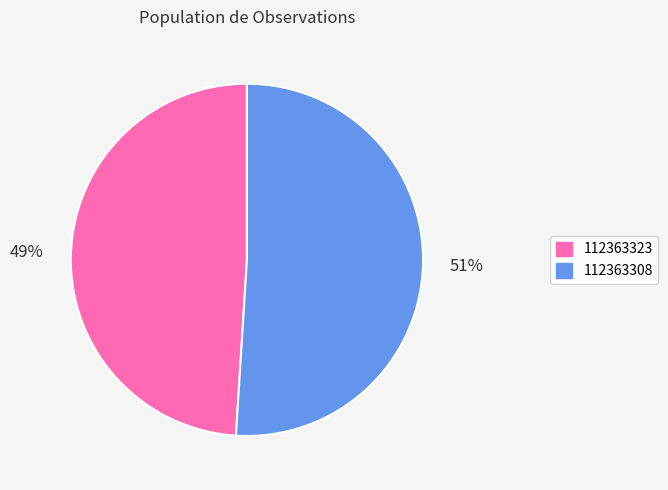

Which slice is the largest?

112363308